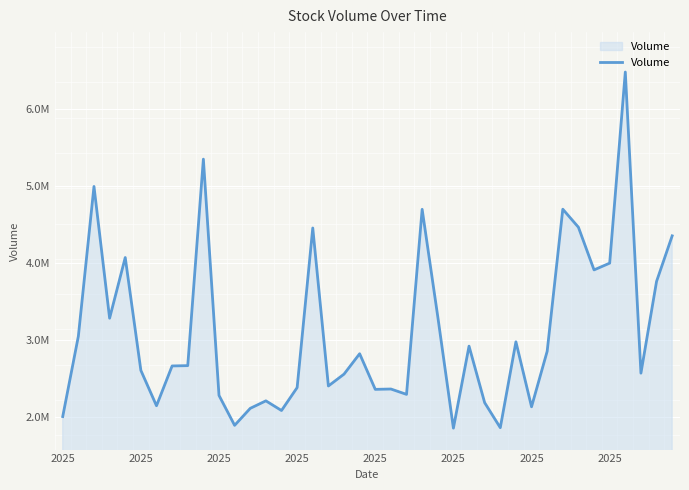

Does the chart display data point markers on the line(s)?

No